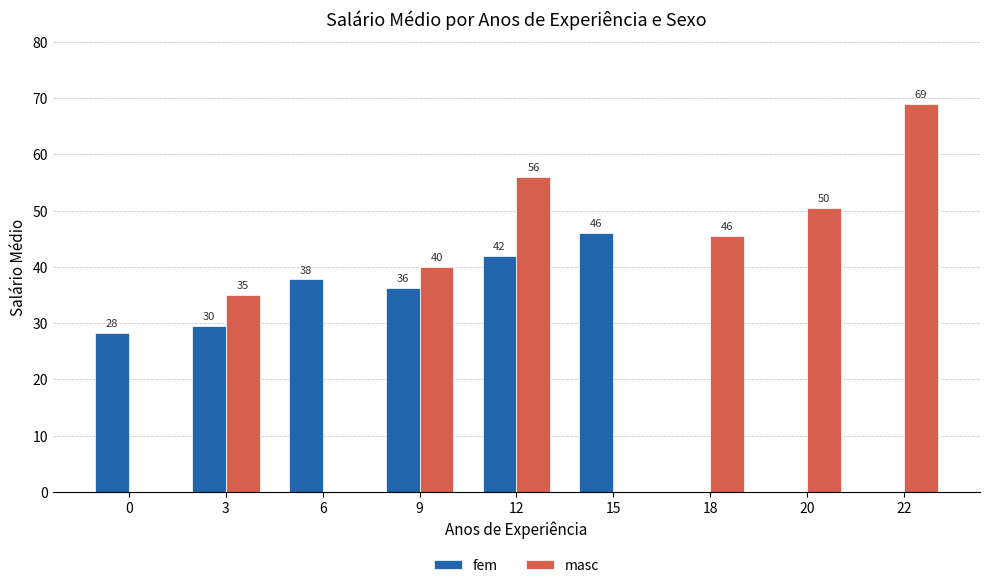

What is the difference between the masc values at 20 and 0?

50.5